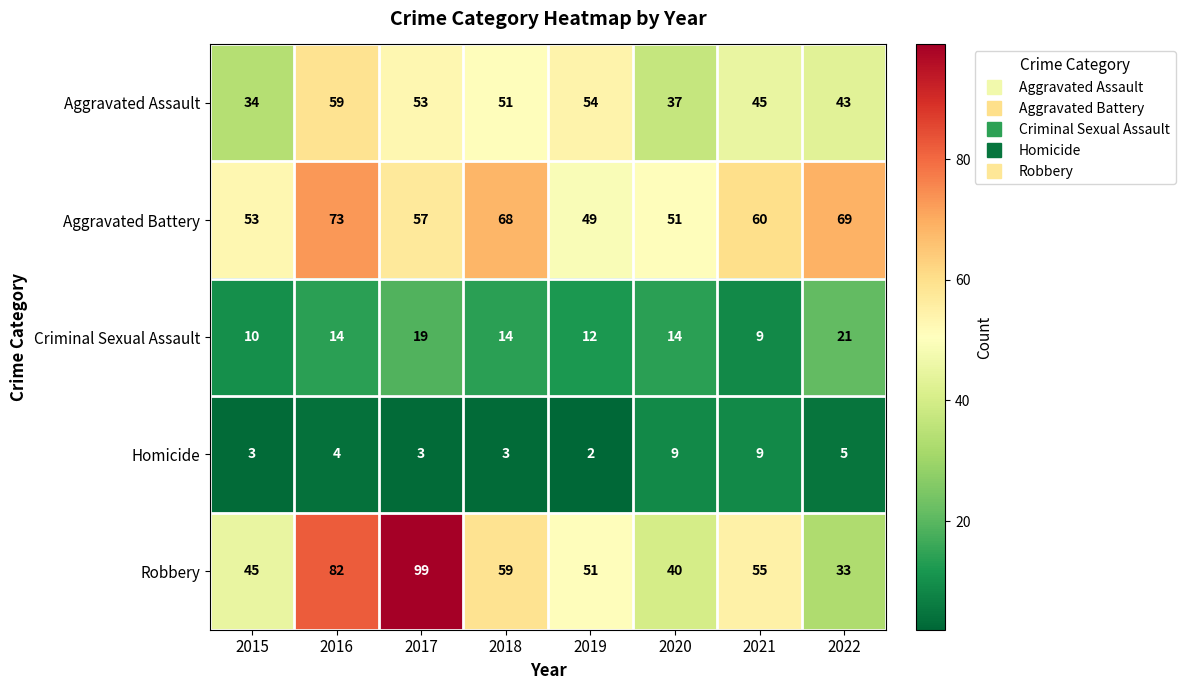

Count the number of categories in the chart.

8